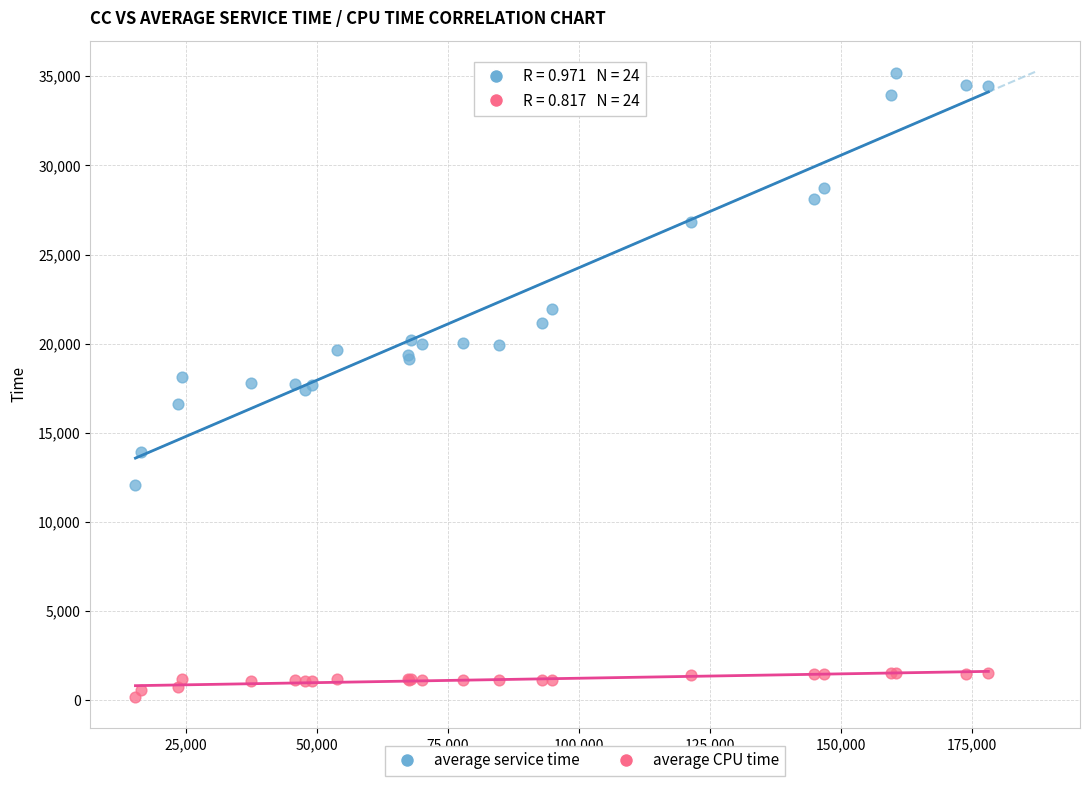

In the average service time series, what Y value is closest to 23651?

21960.1